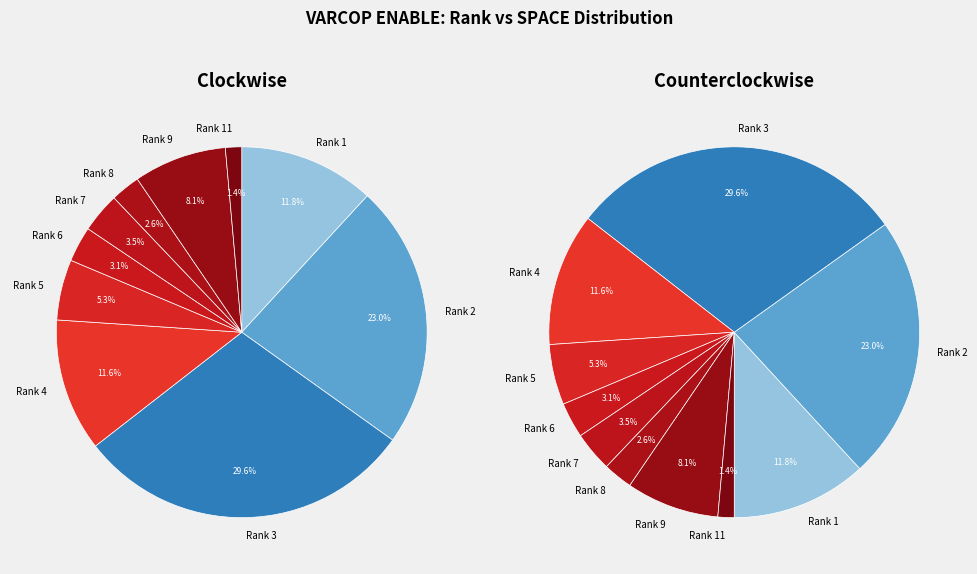

Is there any slice that represents more than half of the pie?

No